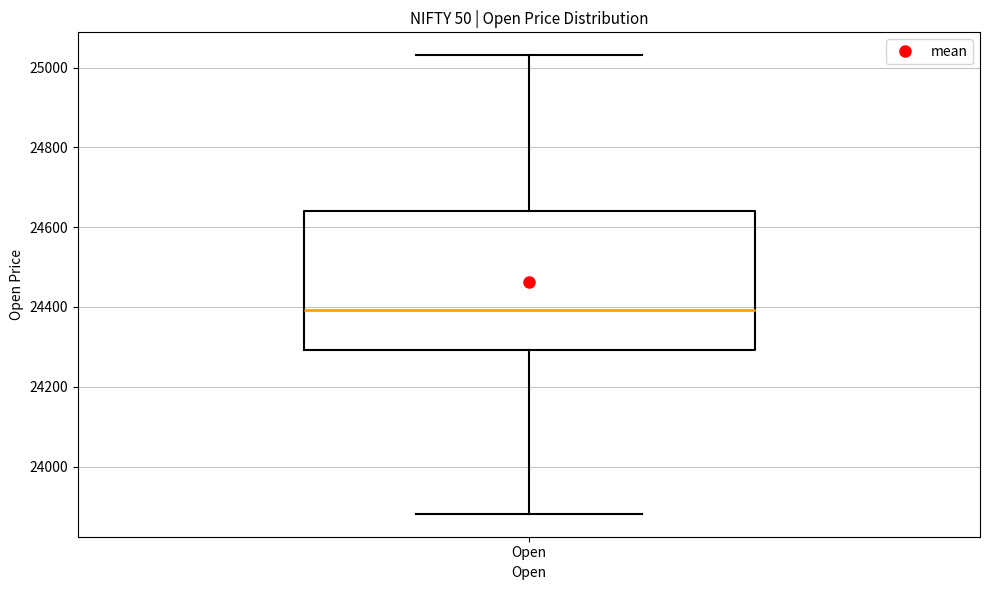

Transcribe this box plot: give where the median line is, the range the box spans, and where the two whiskers end, as read against the y-axis. The values are not printed on the chart, so give them approximately, as read against the axis.

median 24400, box 24300 to 24640, whiskers 23880 to 25040